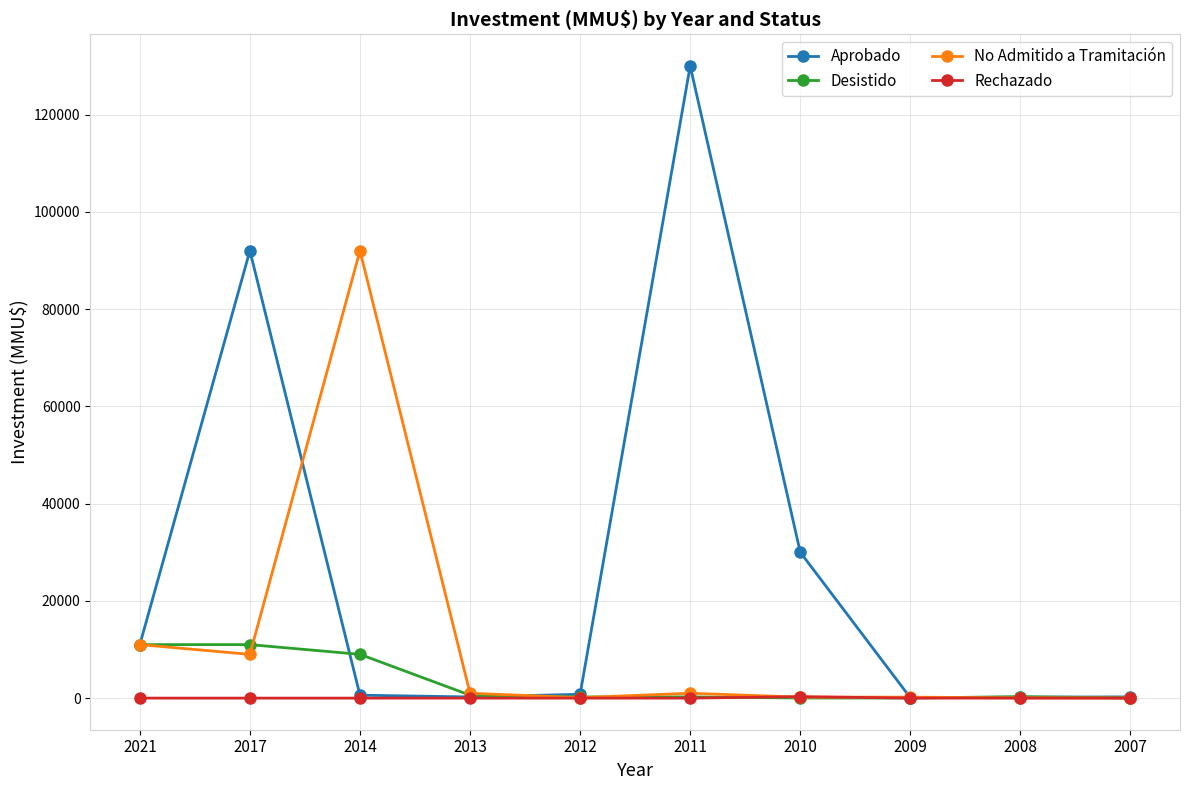

At which label does Desistido first exceed 300?

2021